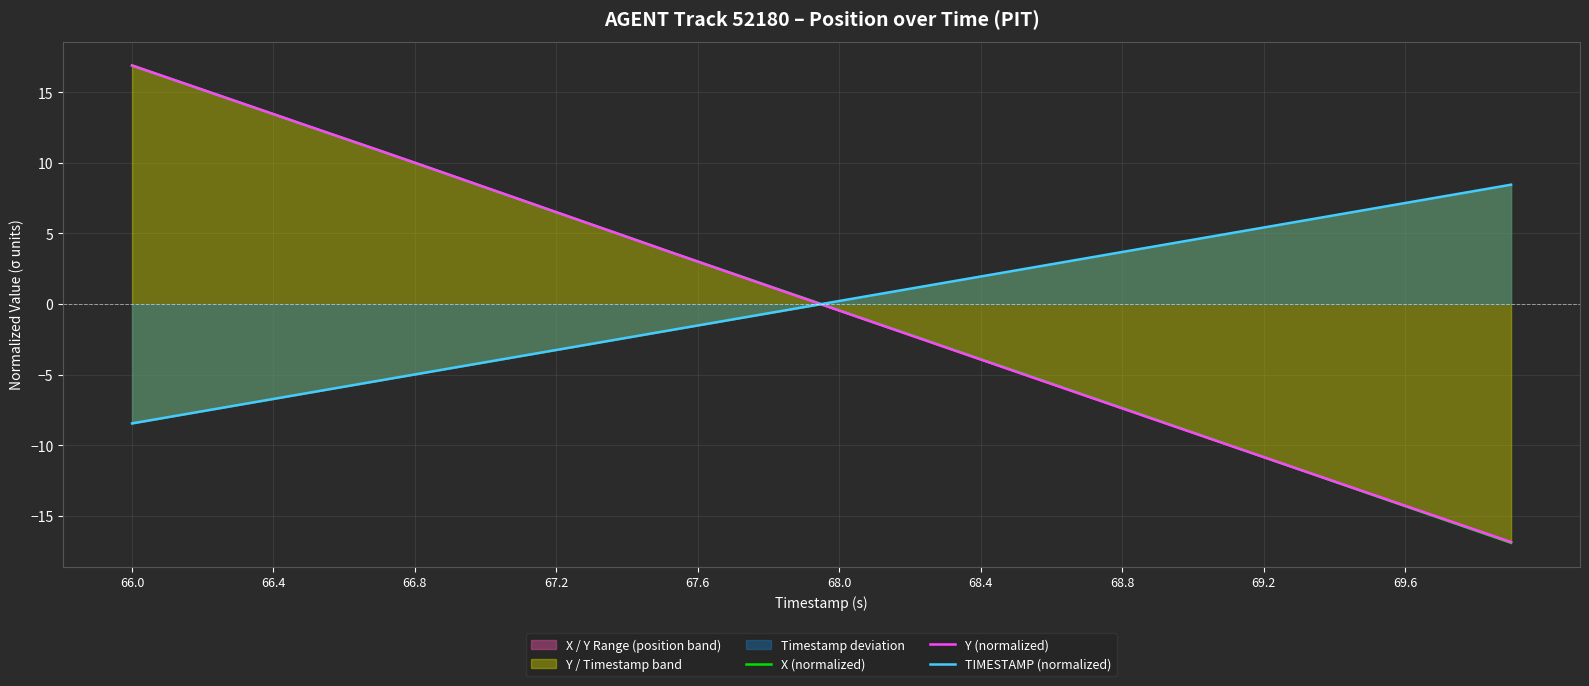

At how many categories does at least one series exceed -13?

40